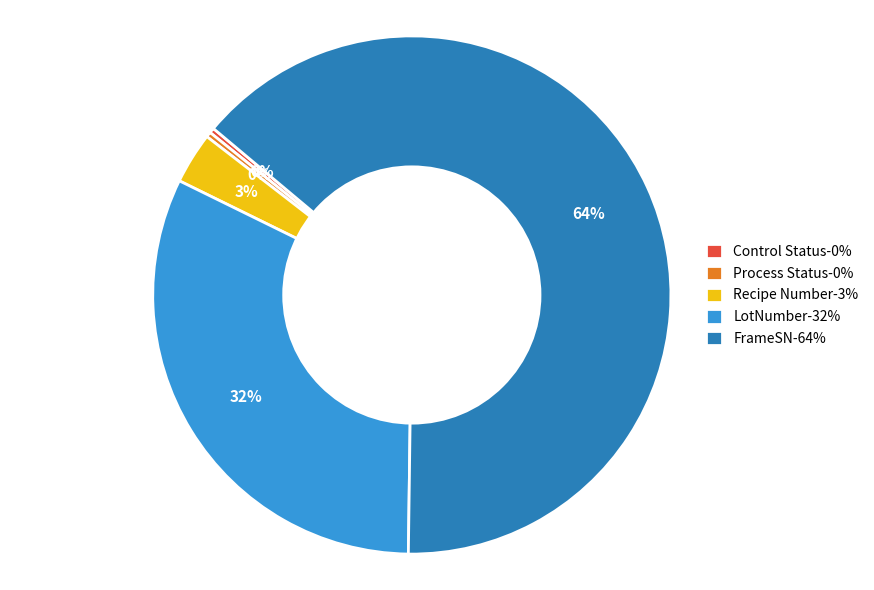

Is the sum of Process Status-0% and FrameSN-64% greater than half?

Yes